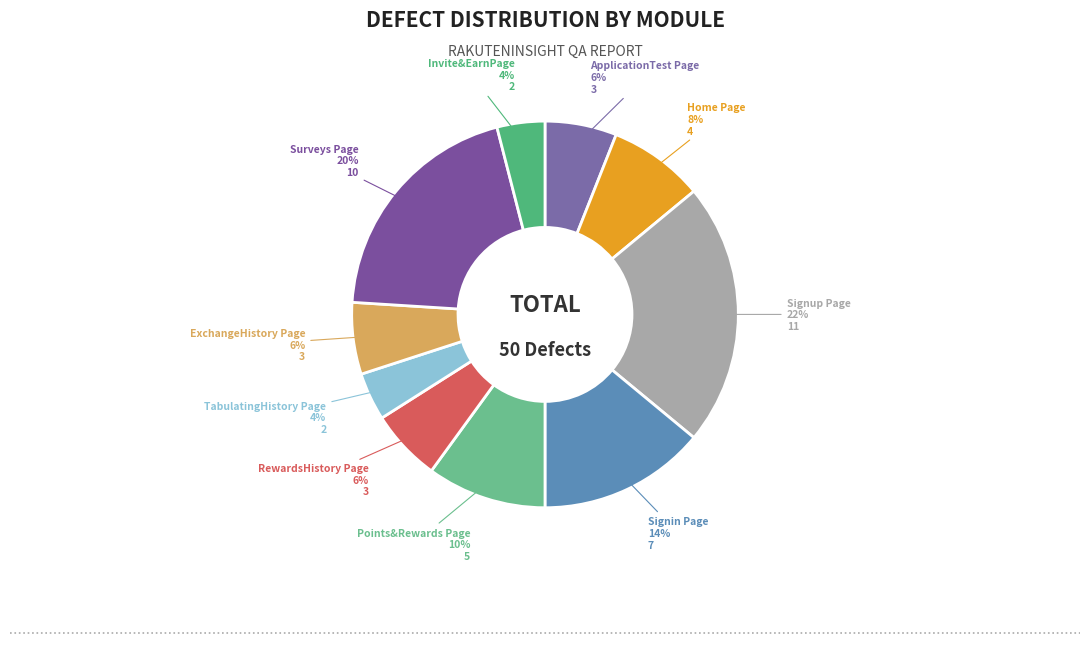

Is there a majority slice in this chart?

No